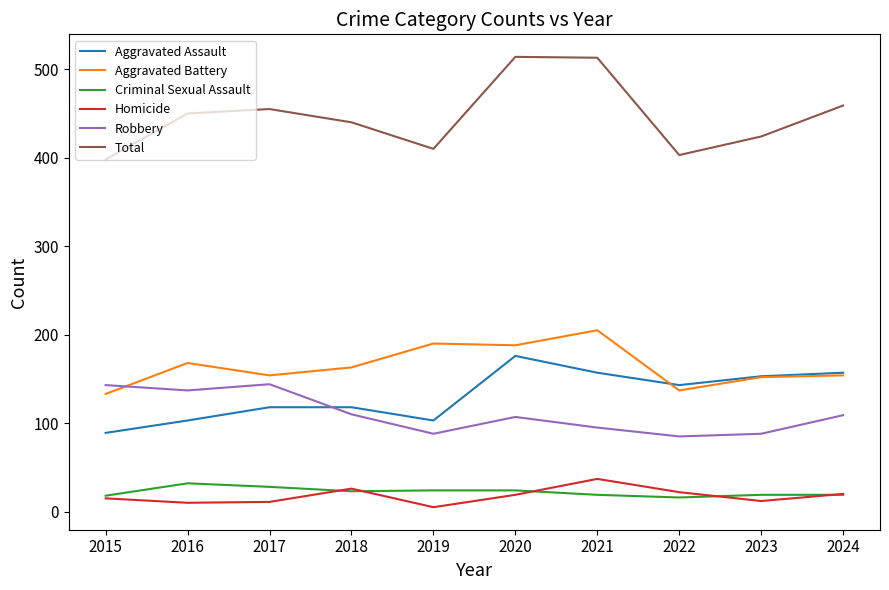

Read the Total value at 2016.

450